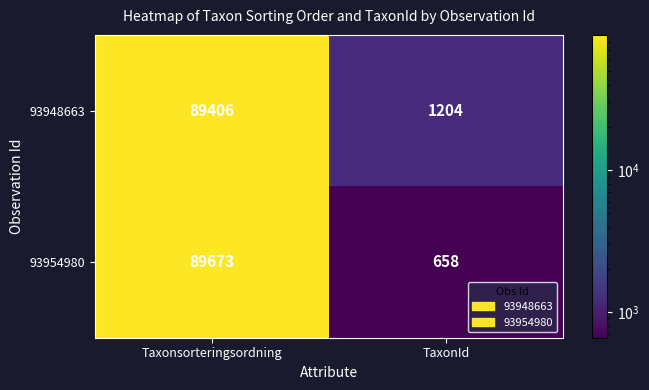

Which series has the largest total across all categories?

93948663